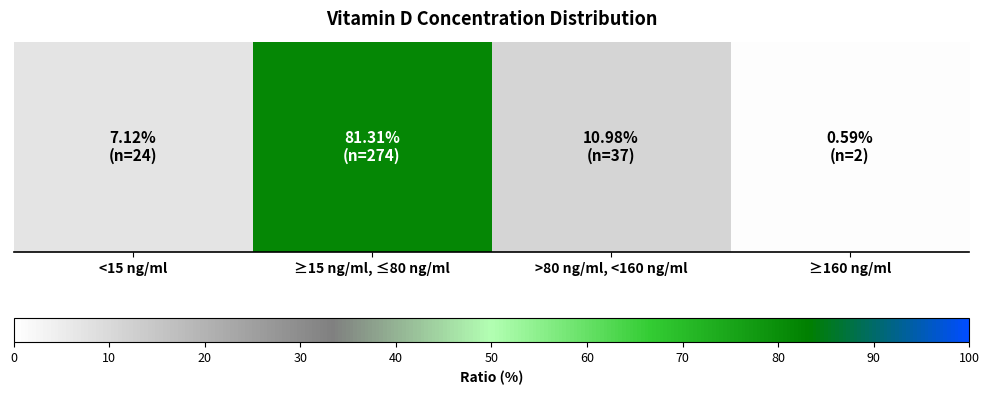

What value does the data have at <15 ng/ml?

7.1